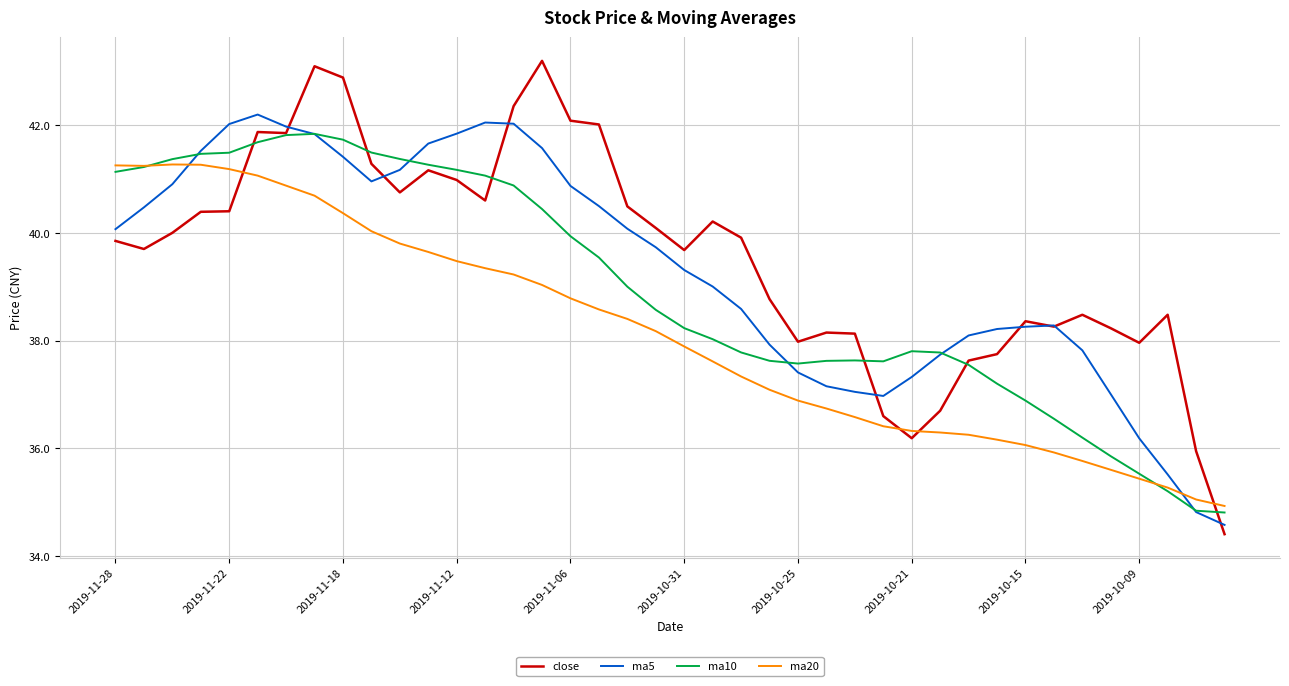

After their last crossing, which series has the higher values: ma5 or ma20?

ma20